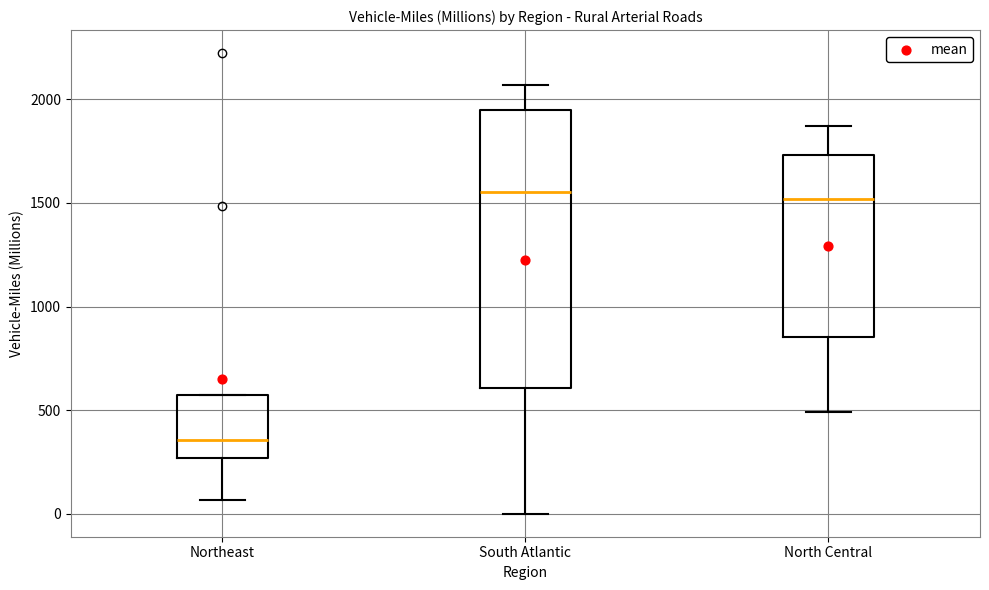

Where is the lower edge of the box for South Atlantic on the y-axis? The values are not printed on the chart, so give them approximately, as read against the axis.

600